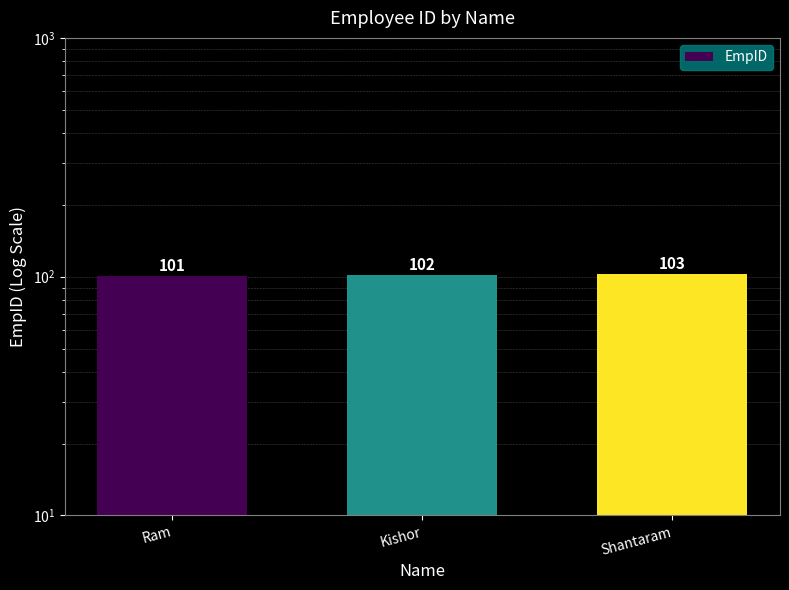

Are the bars grouped side by side (vs. stacked)?

No